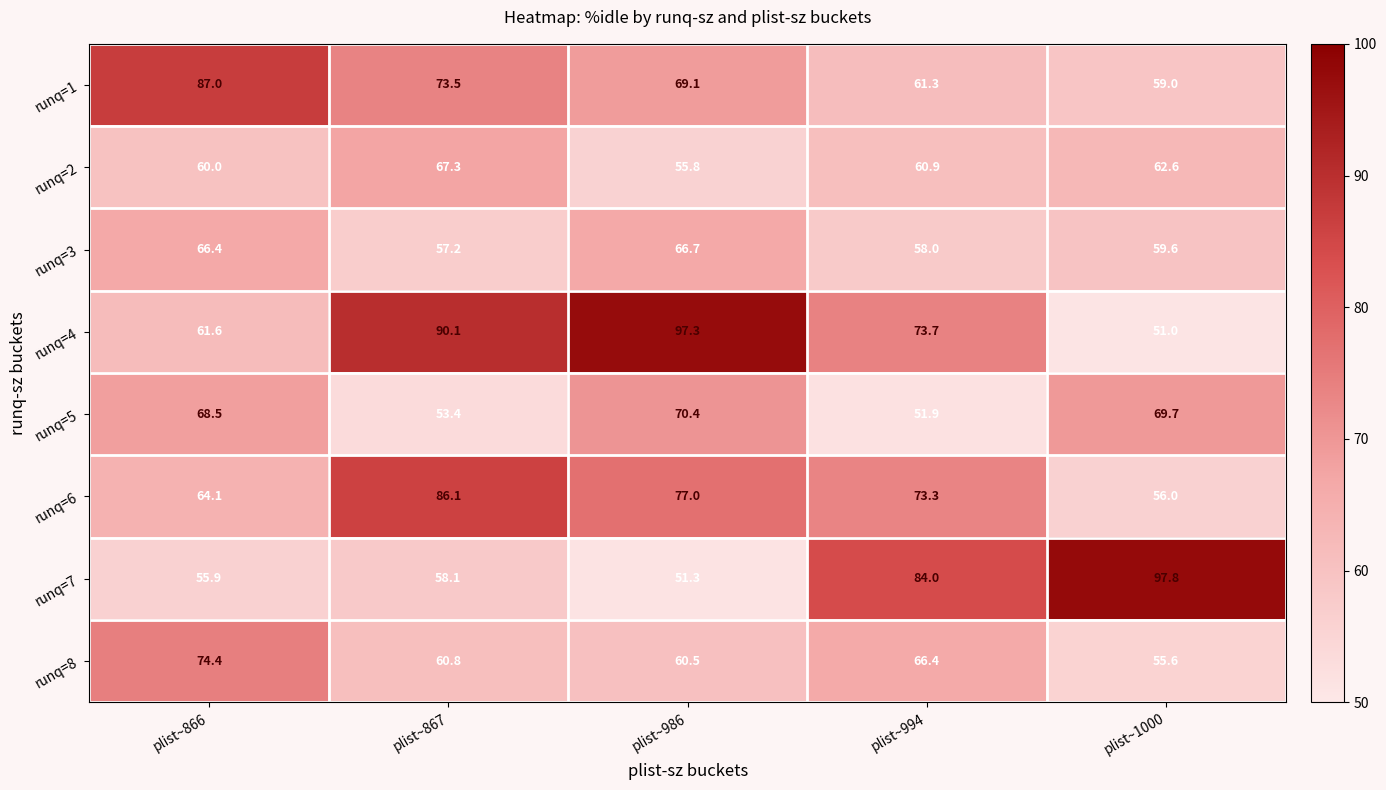

What is the spread (max minus min) of values at plist~1000?

46.8